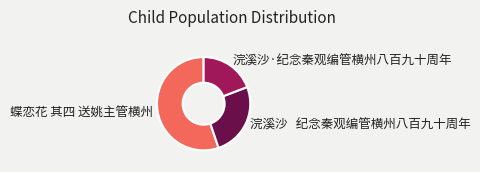

True or false: 蝶恋花 其四 送姚主管横州 accounts for 55% of the total.

True